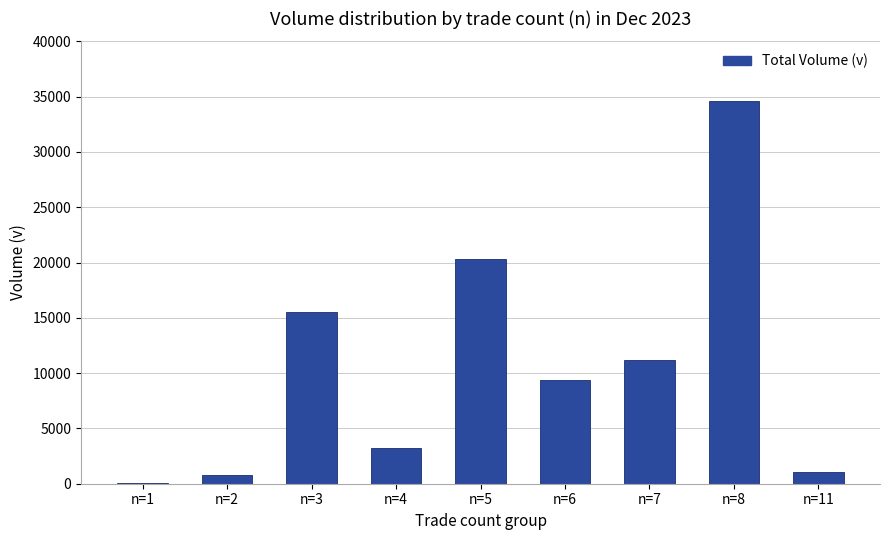

Is it true that the value at n=7 is 19016?

False